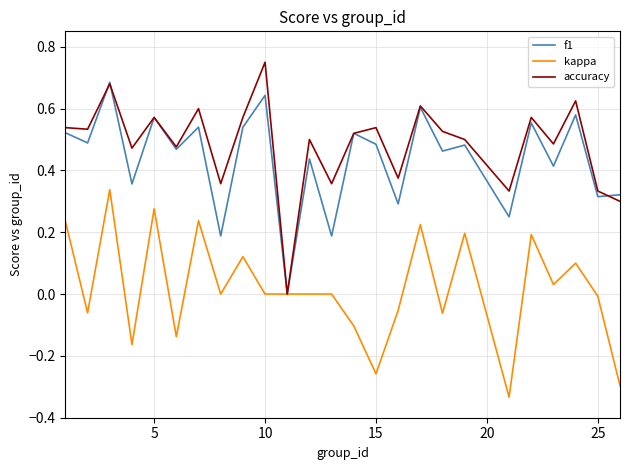

List the series in order of their peak value, lowest first.

kappa, f1, accuracy